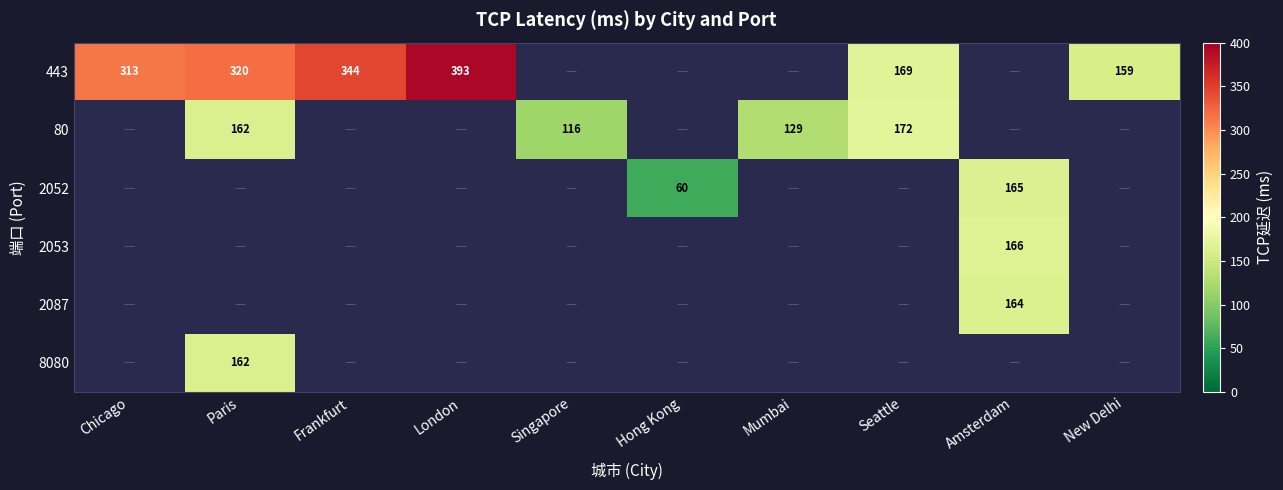

Is it true that 2053 equals 166 at Amsterdam?

True